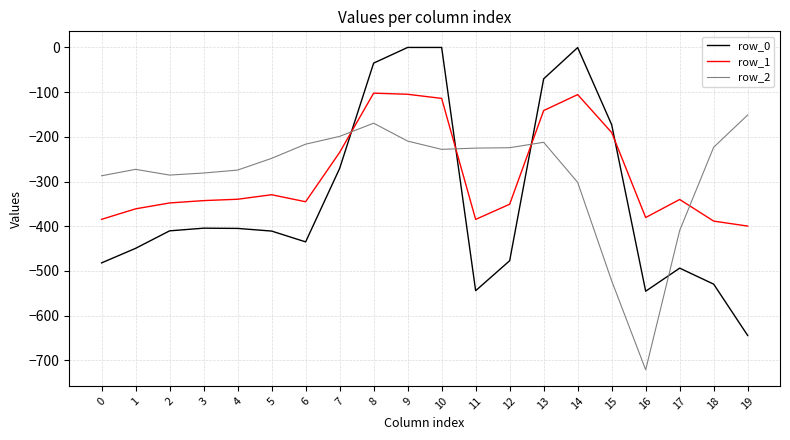

How many intersections are there between row_2 and row_1?

4